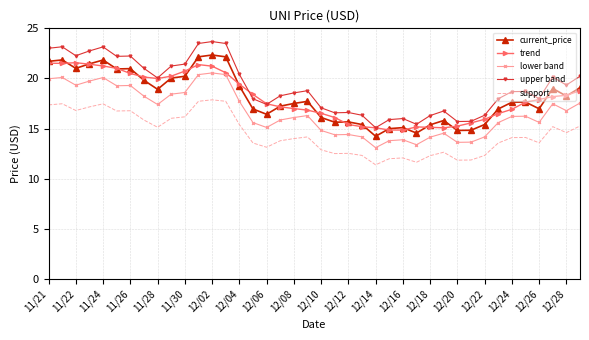

Which series has the largest total across all categories?

upper band